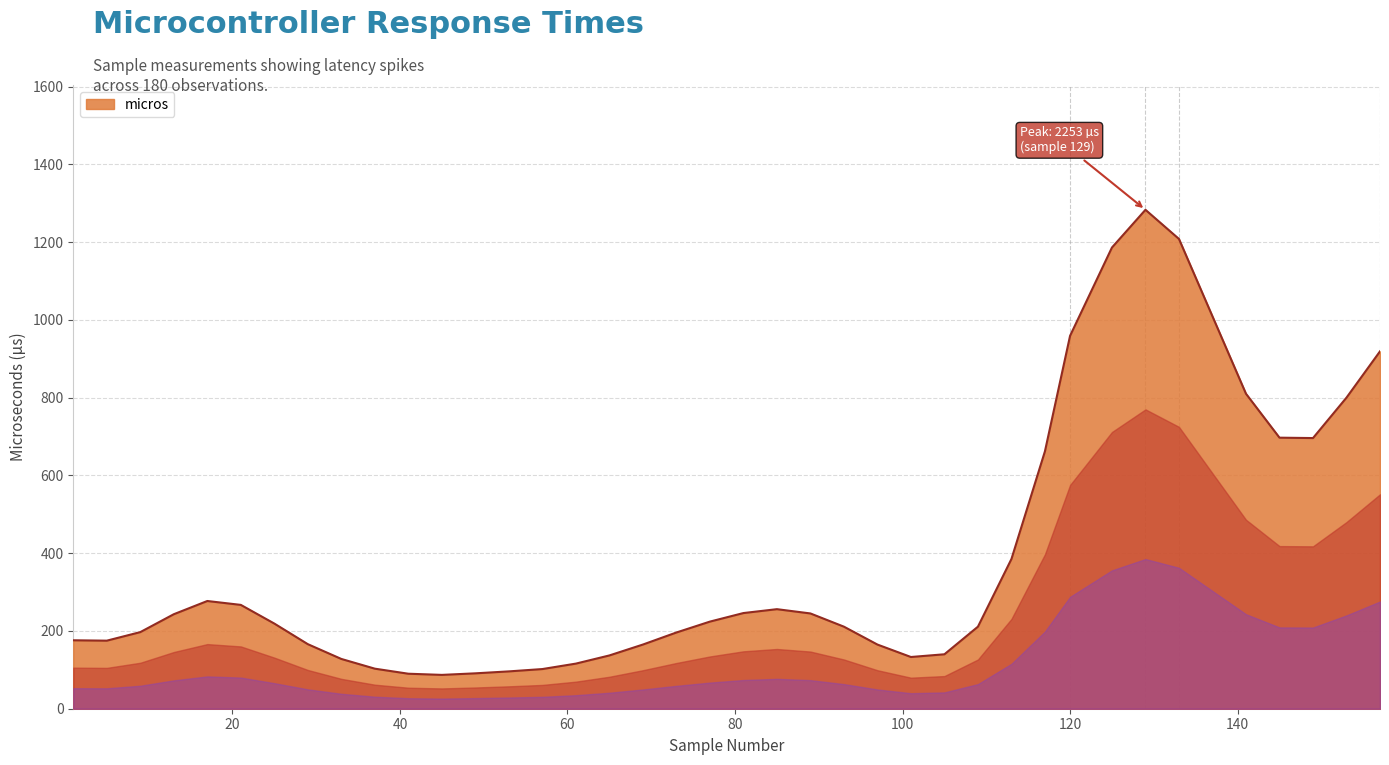

What is the minimum value shown in the chart?

87